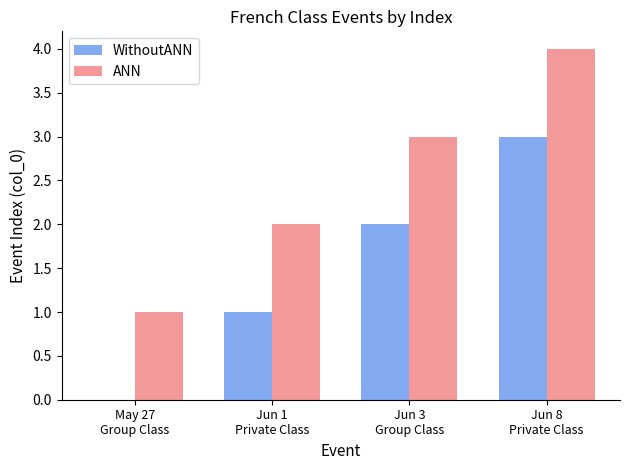

What is the sum of all ANN values?

10